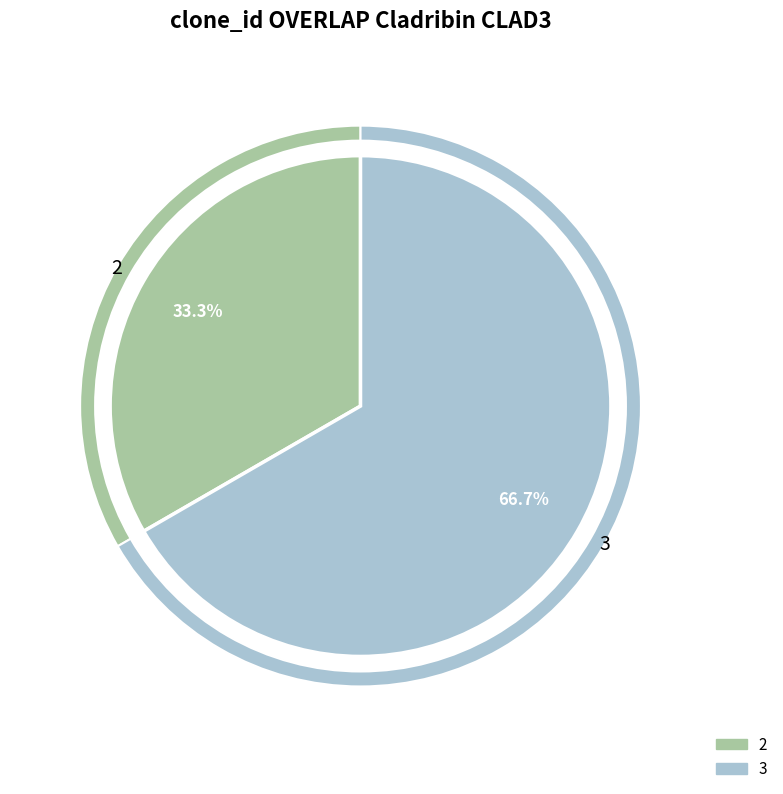

To the nearest percent, what is the combined percentage of 2 and 3?

100%